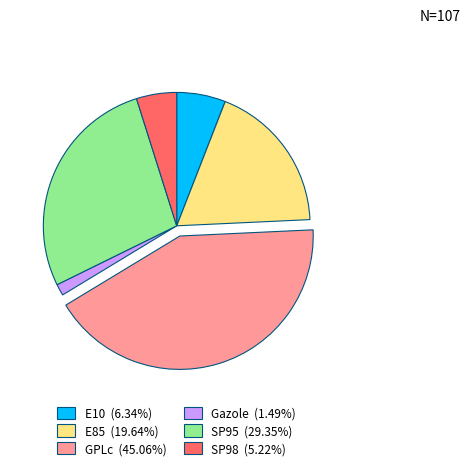

Do SP98 and SP95 together represent more than half of the pie?

No